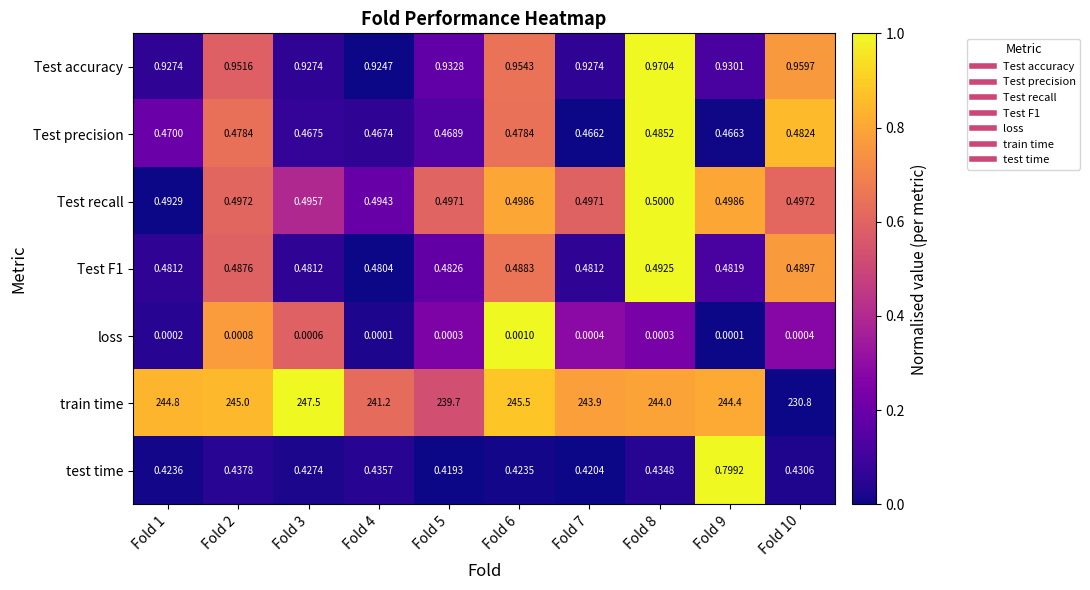

Which series has the largest range (max minus min)?

train time